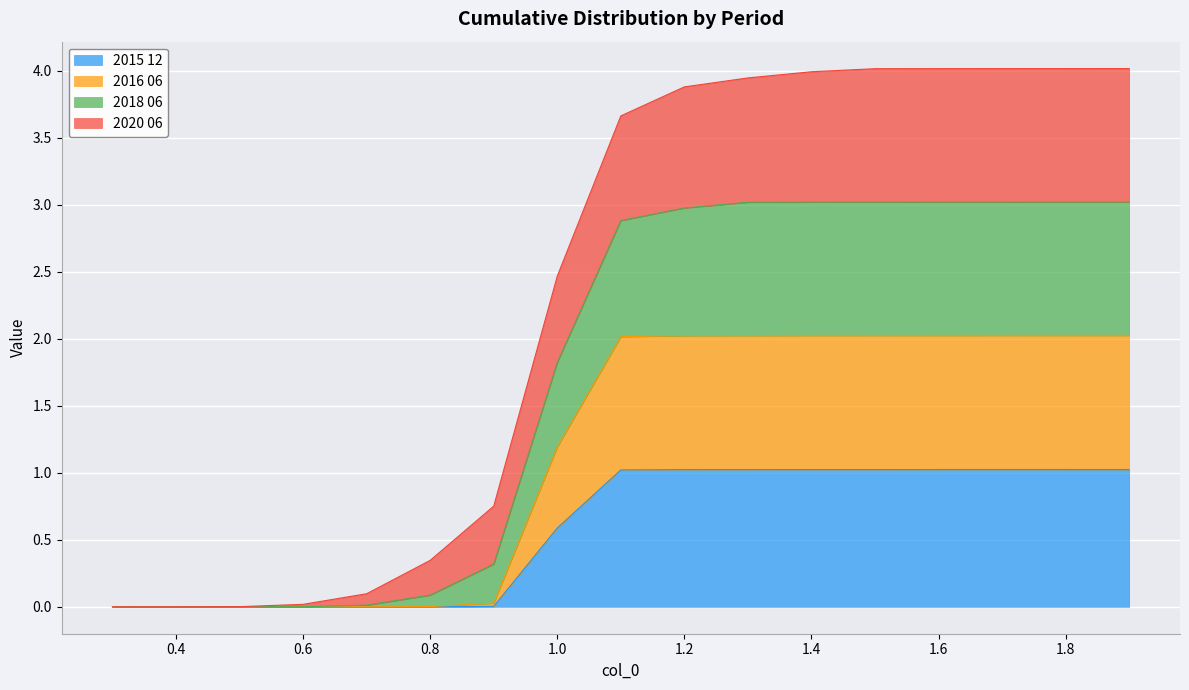

Rank the categories by 2016 06 value from highest to lowest.

1.9, 1.8, 1.7, 1.6, 1.5, 1.4, 1.3, 1.2, 1.1, 1.0, 0.9, 0.8, 0.7, 0.6, 0.5, 0.4, 0.3